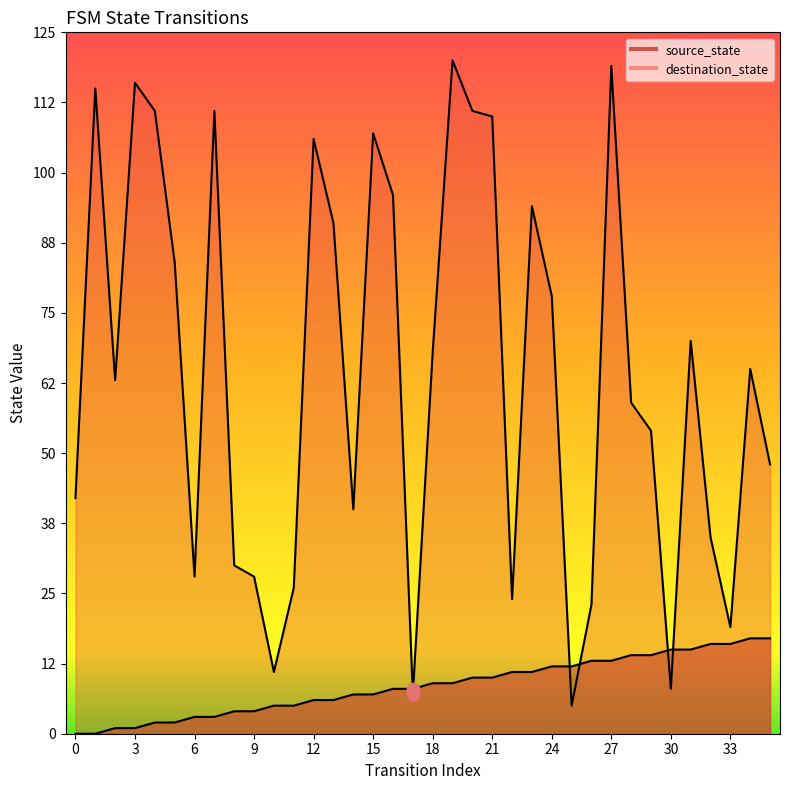

Is the value of destination_state at 14 greater than the value of source_state at 26?

Yes